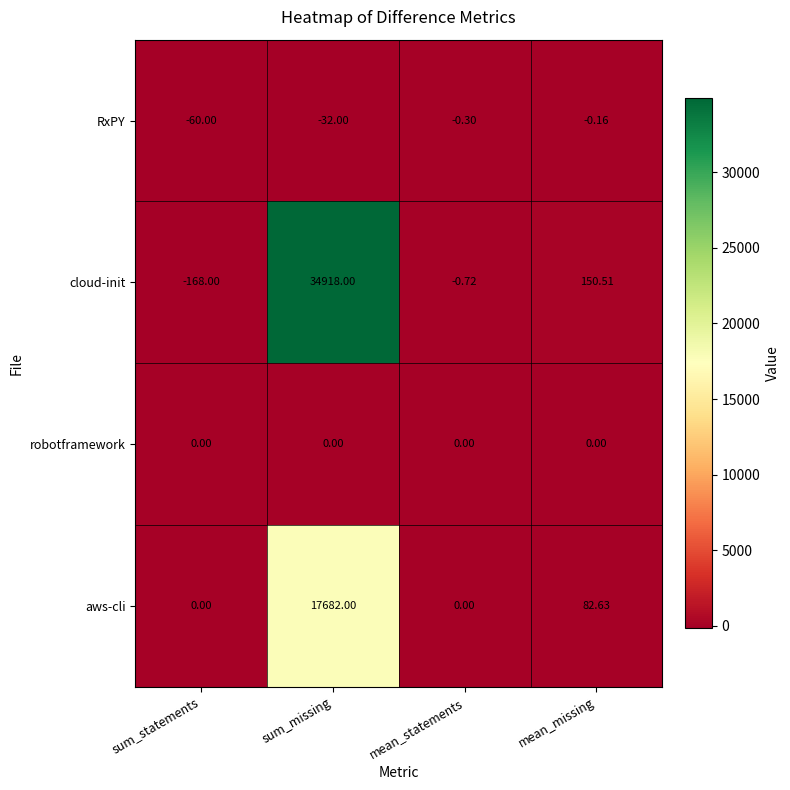

Rank the series by their maximum value, from highest to lowest.

cloud-init, aws-cli, robotframework, RxPY